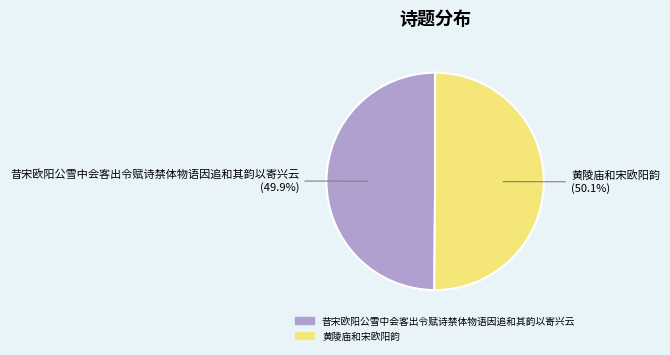

What percentage do 黄陵庙和宋欧阳韵 and 昔宋欧阳公雪中会客出令赋诗禁体物语因追和其韵以寄兴云 together represent?

100.0%